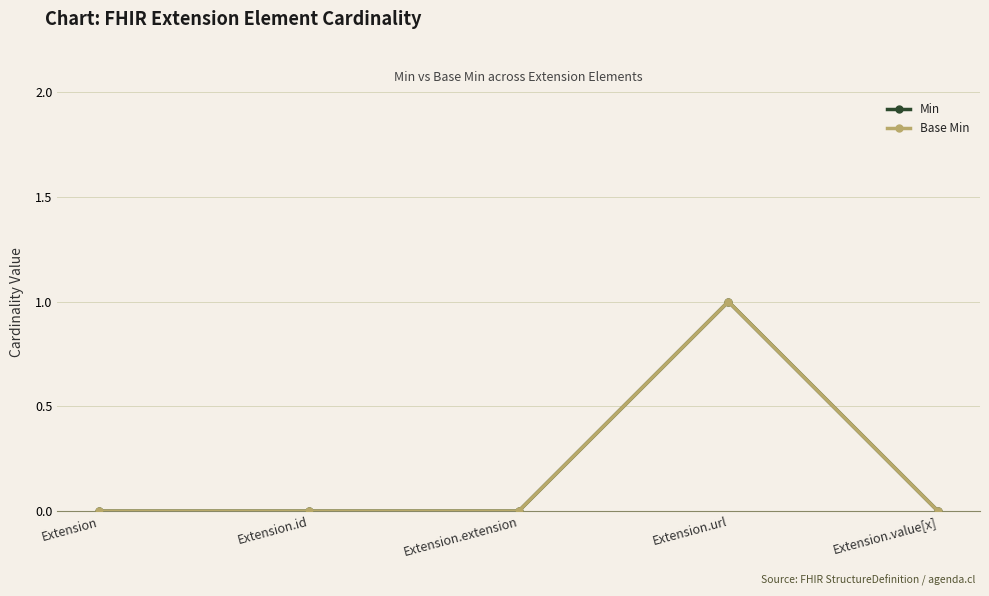

Is this an area chart (filled region under the line)?

No